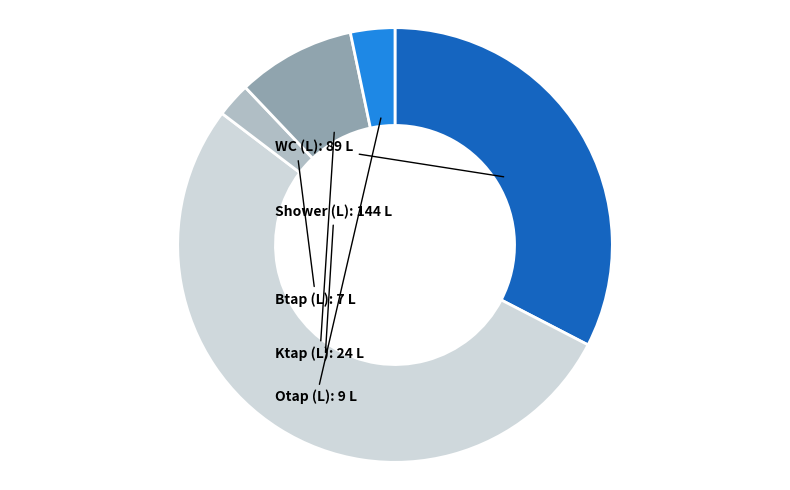

How many segments does this pie chart have?

5